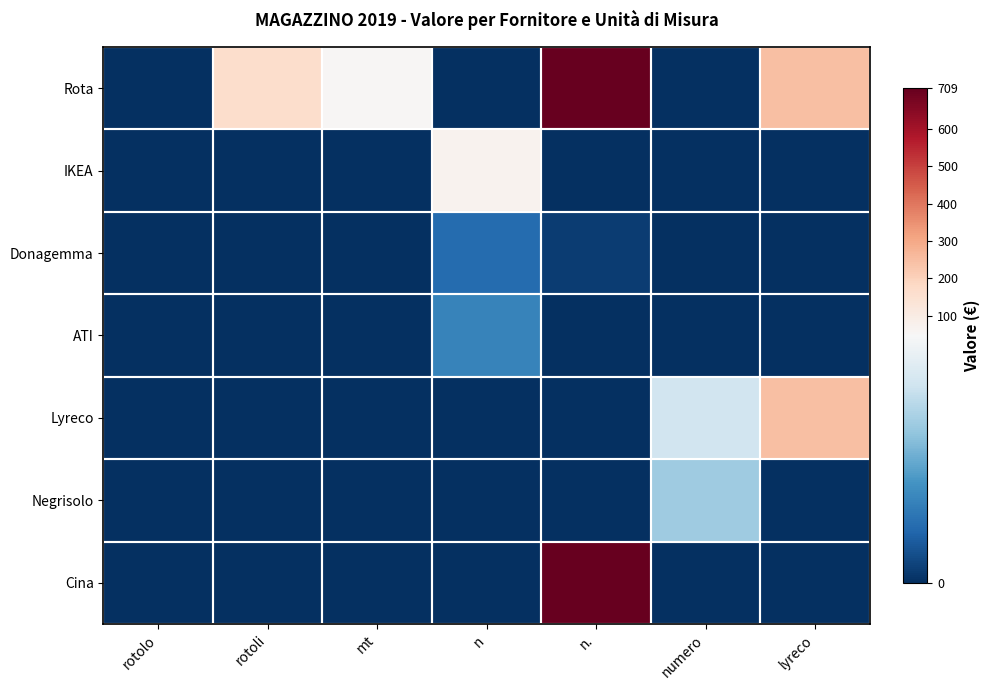

What is the difference between the highest and lowest values at numero?

38.0